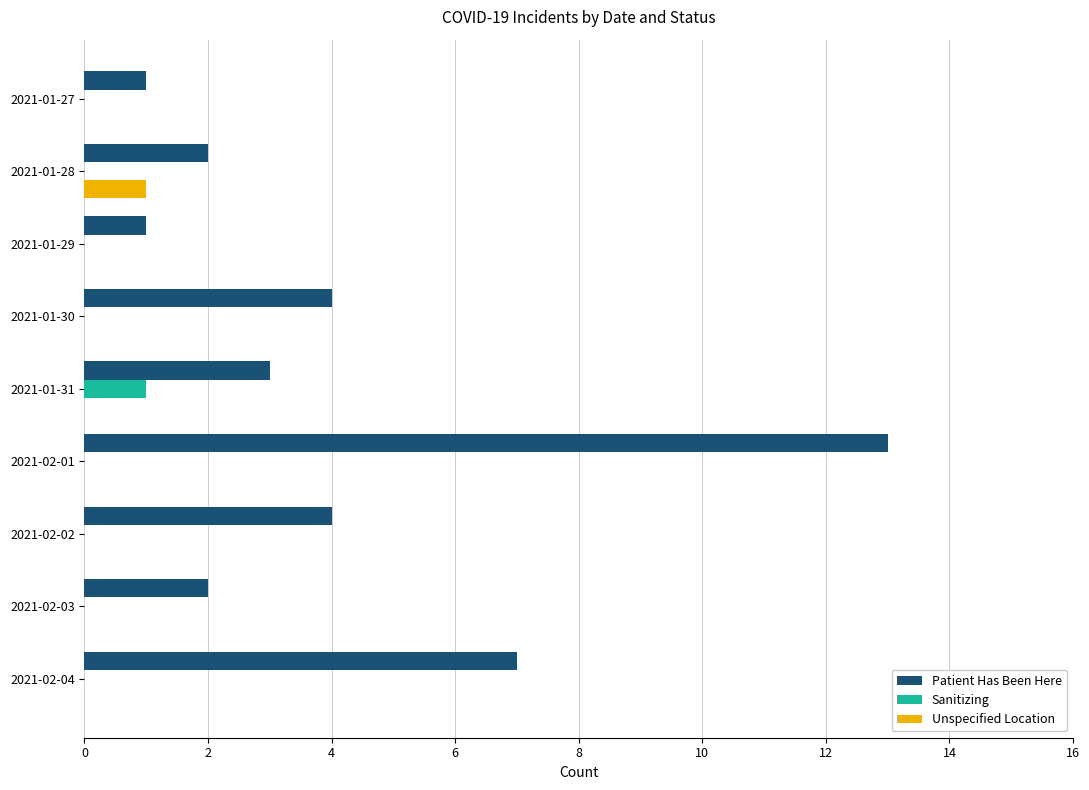

How many Unspecified Location values are between 0 and 1?

9